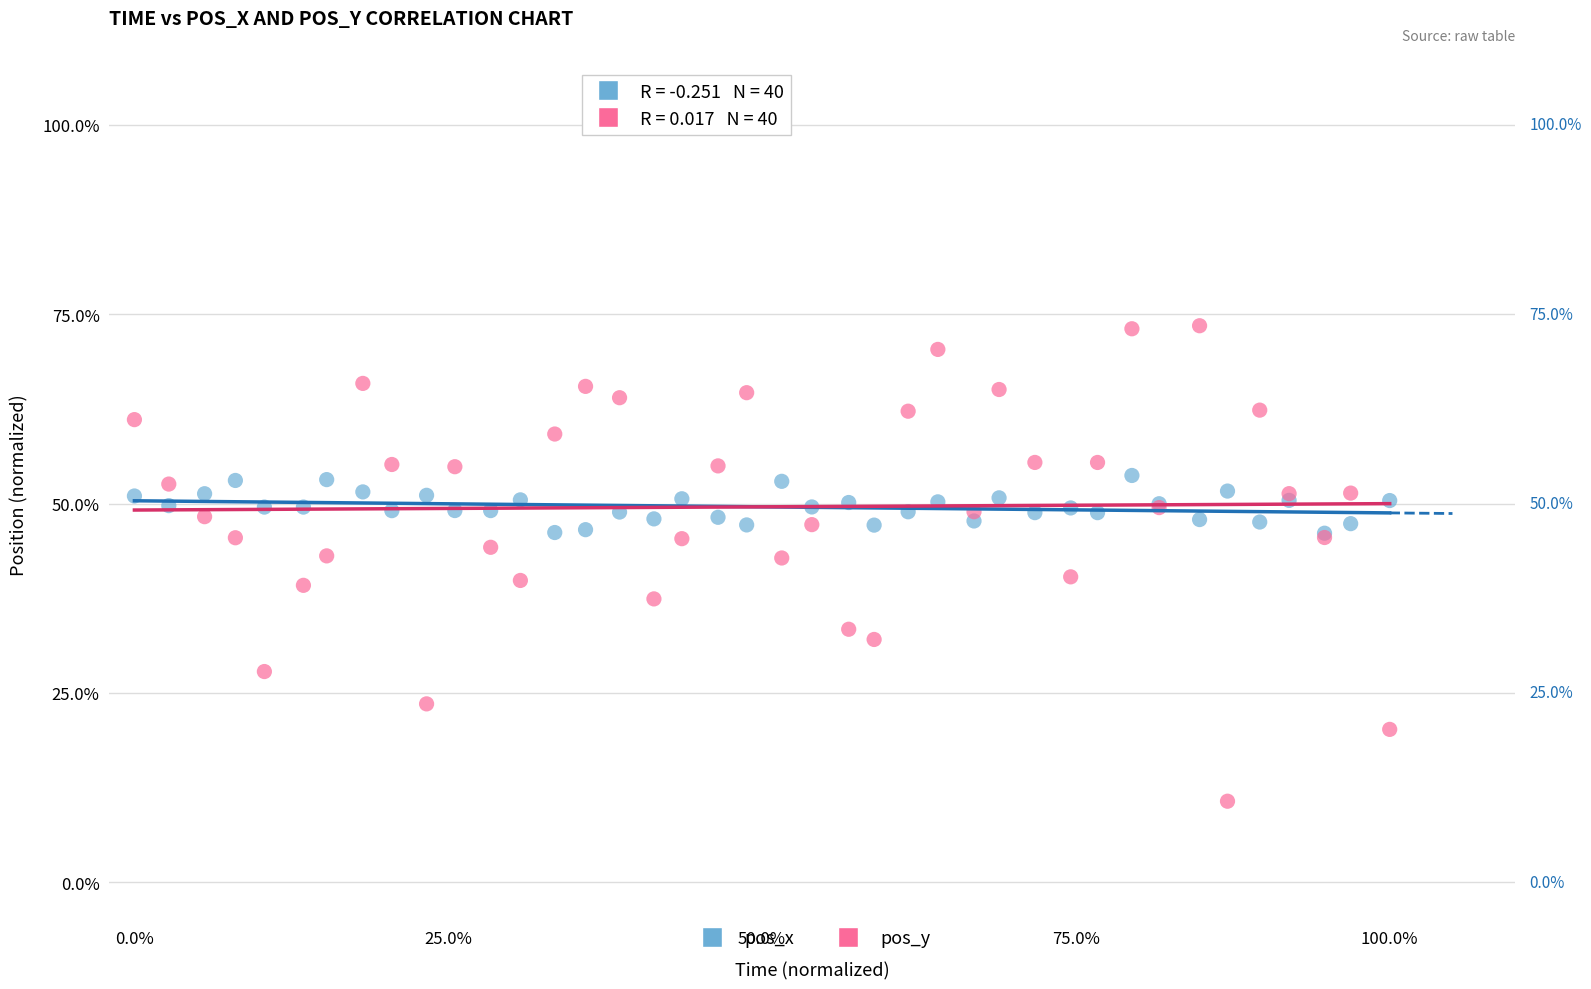

What are all the series names shown in the legend?

pos_x, pos_y